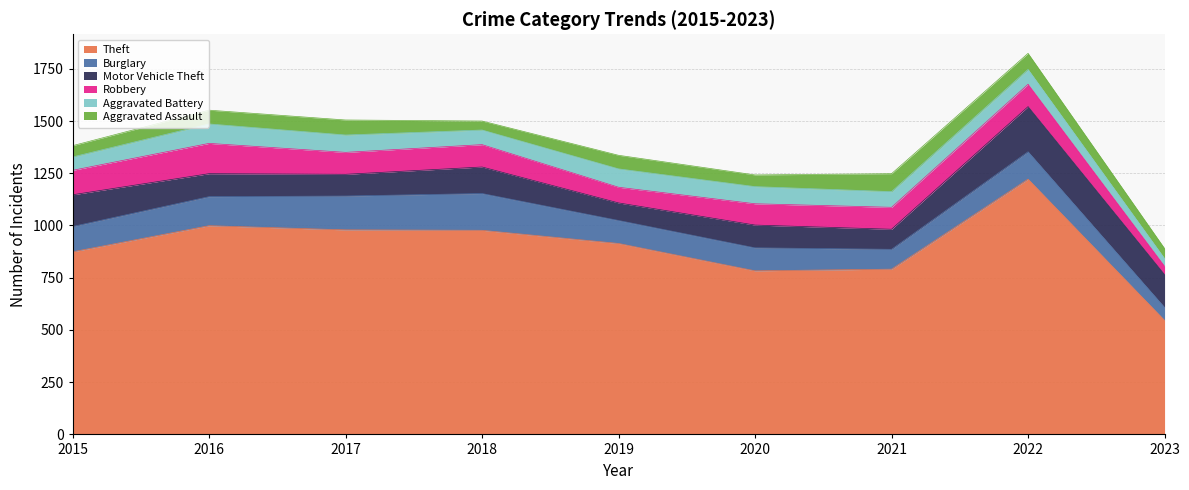

True or false: Aggravated Assault and Motor Vehicle Theft cross at least once.

False